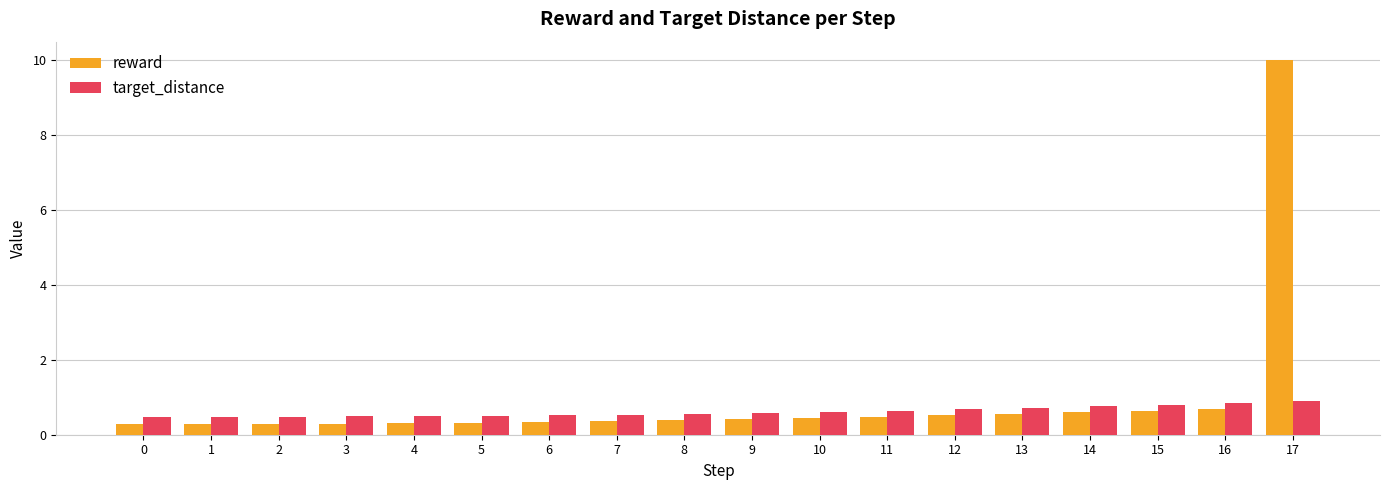

What is the sum of all target_distance values?

11.1